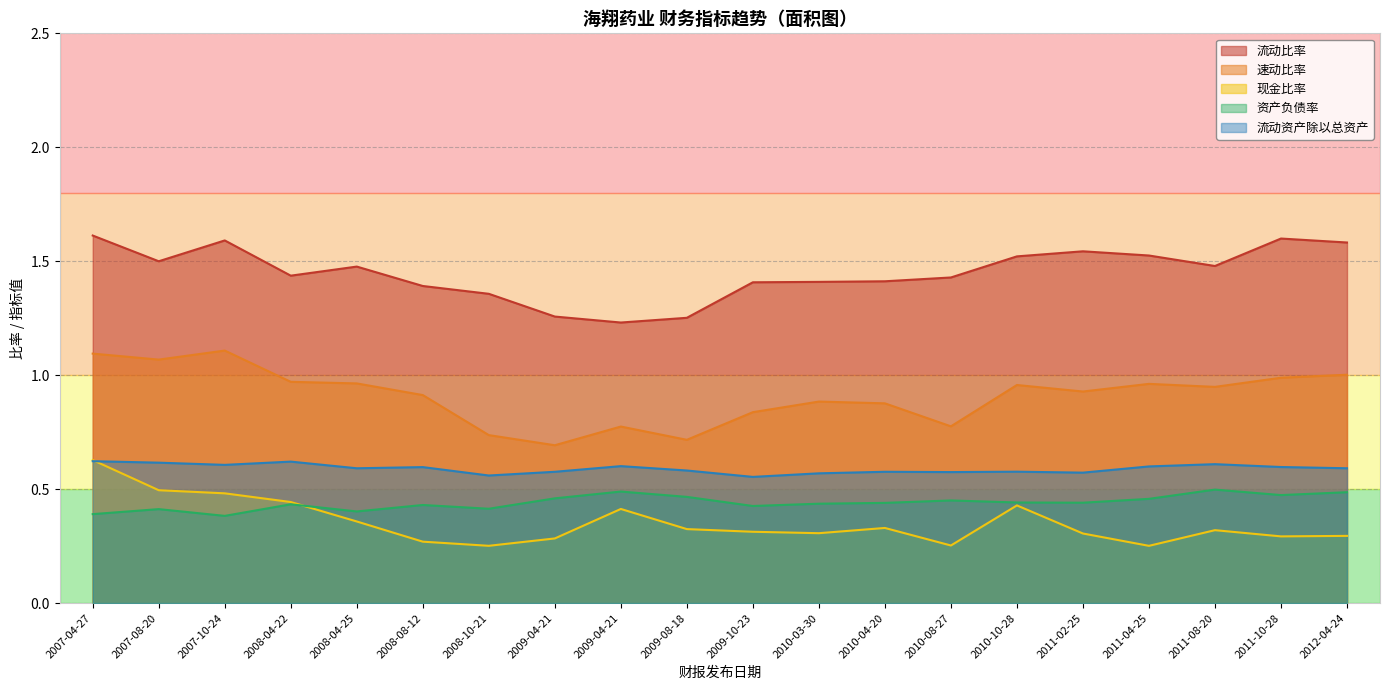

True or false: 流动比率 and 流动资产除以总资产 cross at least once.

False